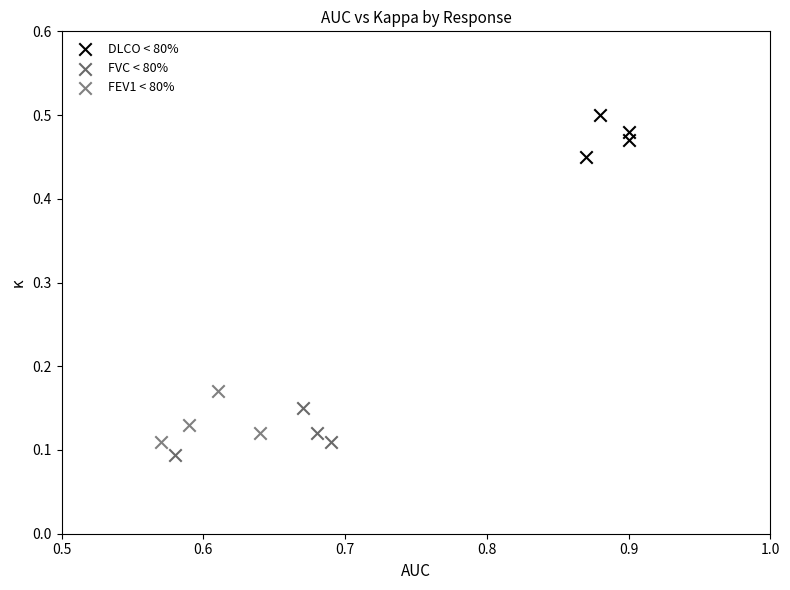

Which series contains the highest Y value?

DLCO < 80%